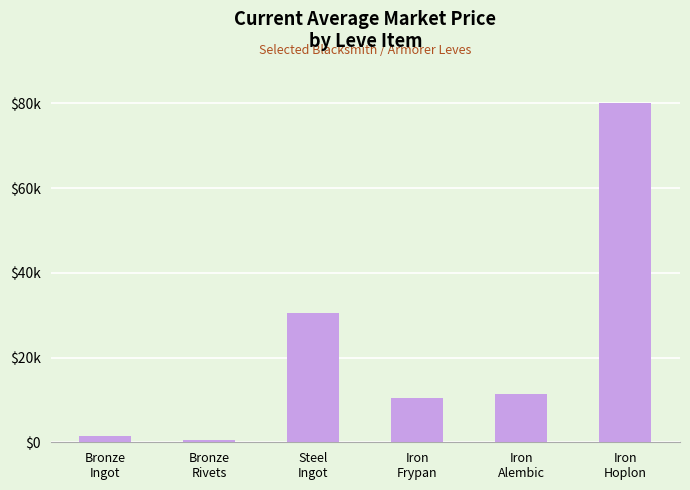

What is the difference between the maximum and second lowest values?

78593.5